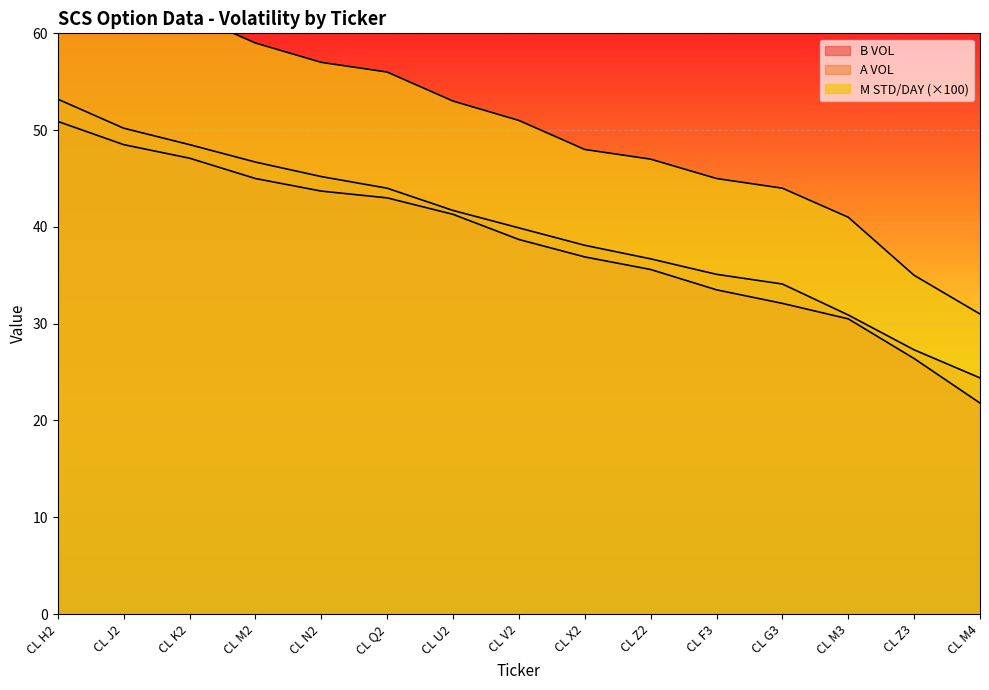

Which series has the largest total across all categories?

M STD/DAY